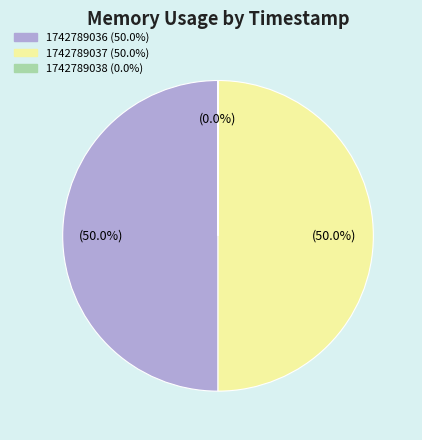

What is the ratio of the value at 1742789037 to the value at 1742789036?

1.0